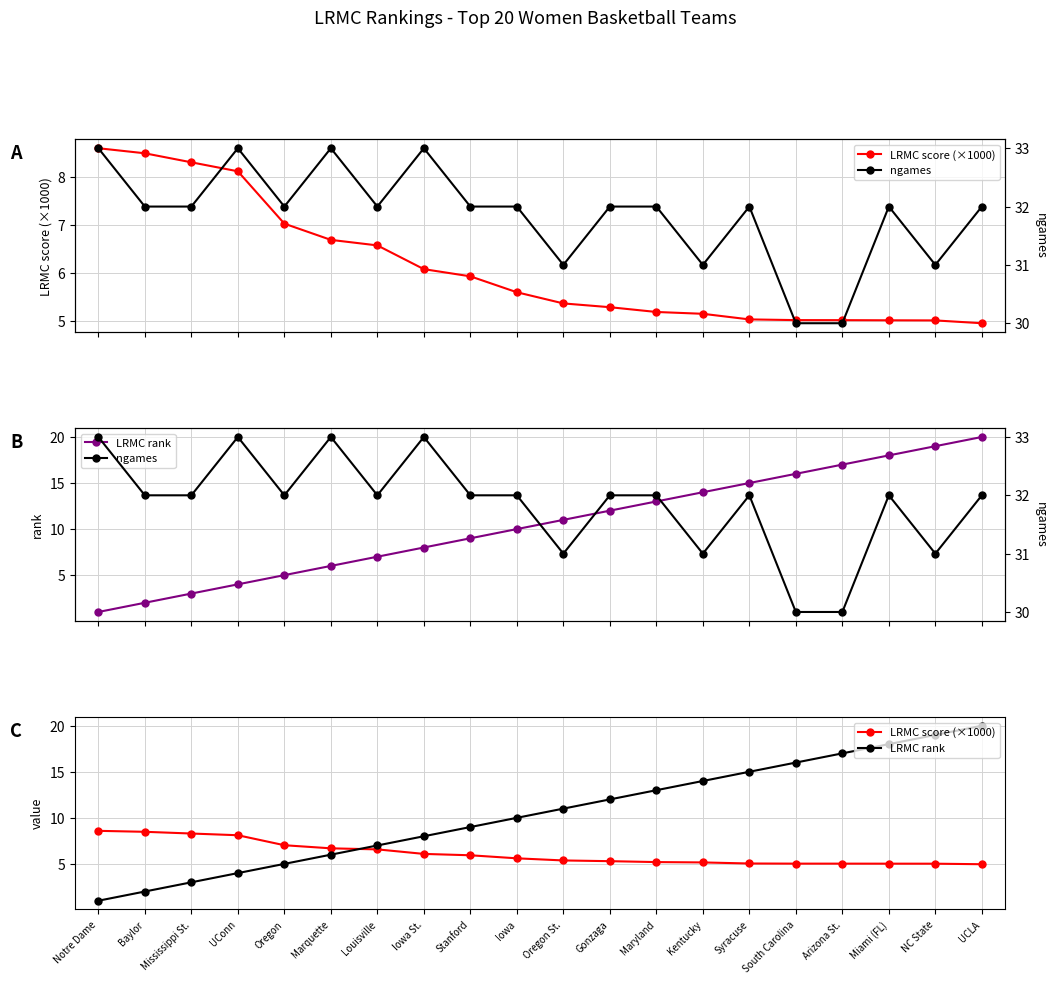

Rank the series by their maximum value, from lowest to highest.

LRMC score (×1000), LRMC rank, ngames